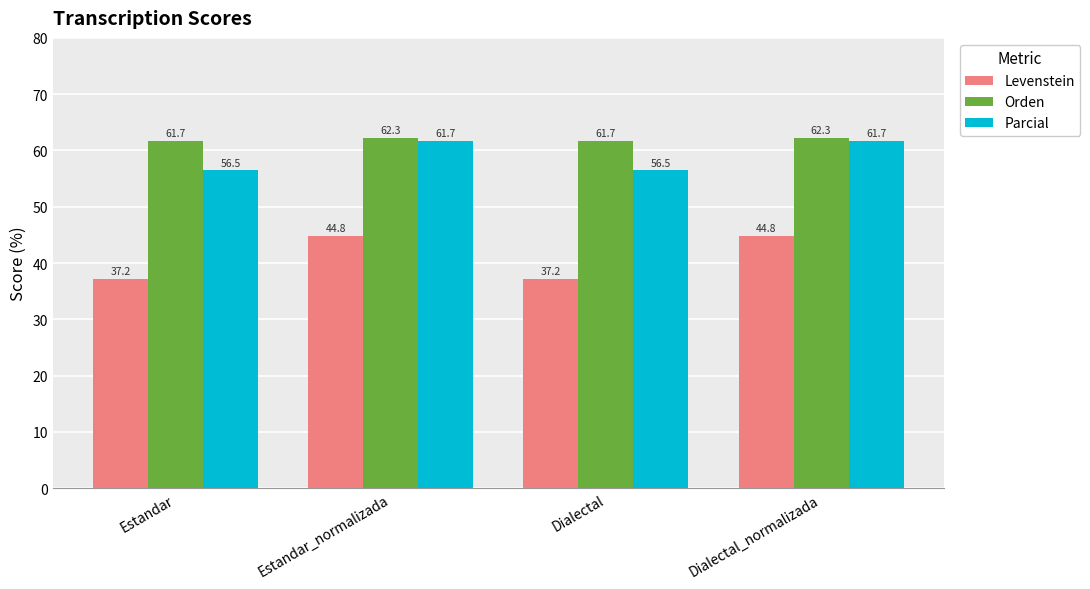

What position from the left is Dialectal_normalizada?

4